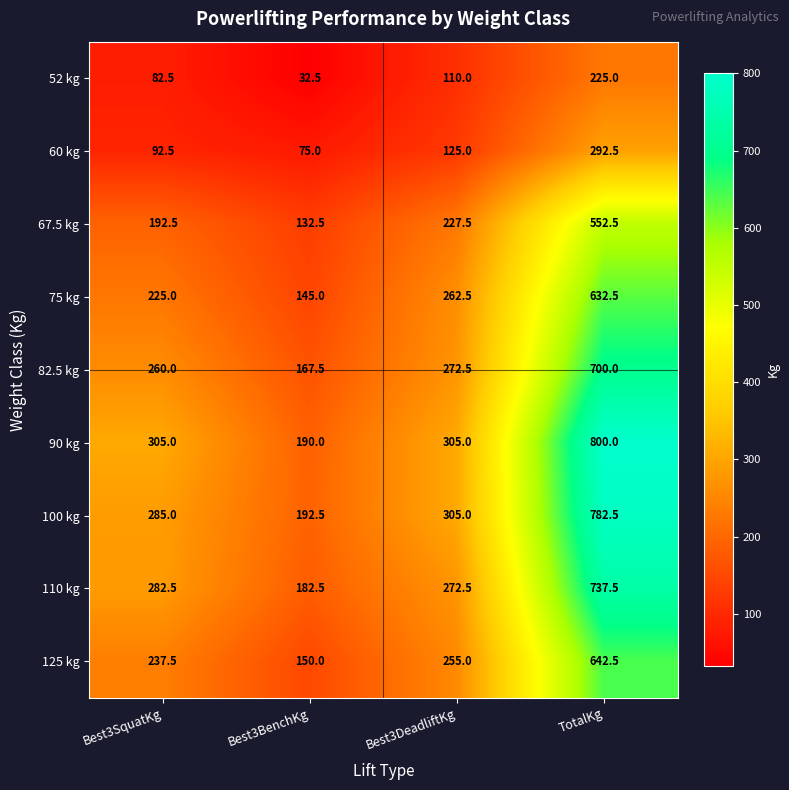

What is the sum of all 125 kg values?

1285.0